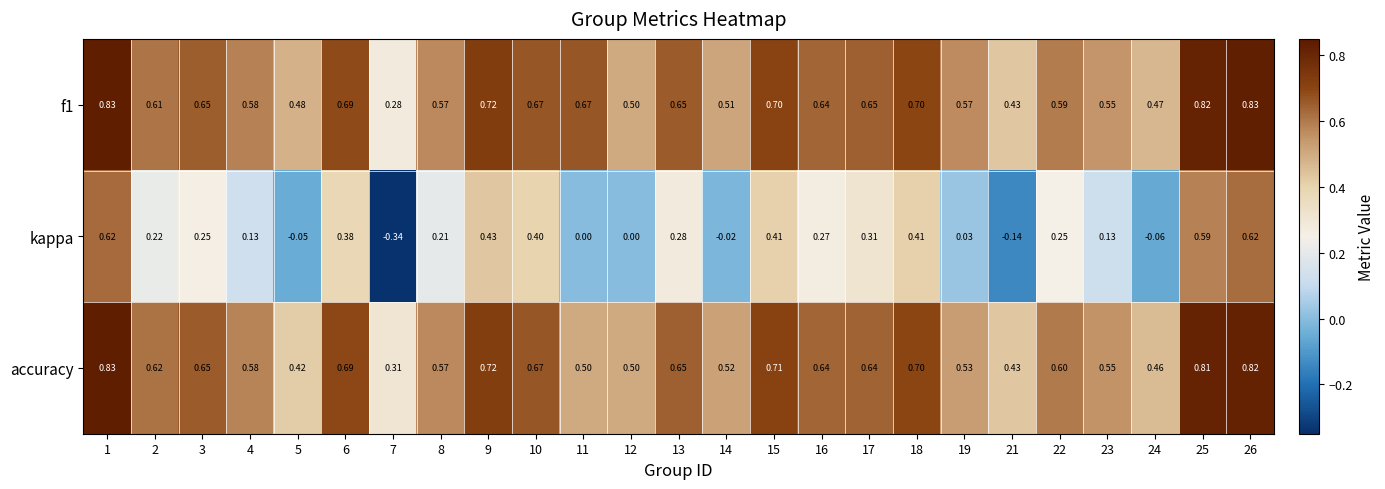

How many categories are shown in the chart?

25